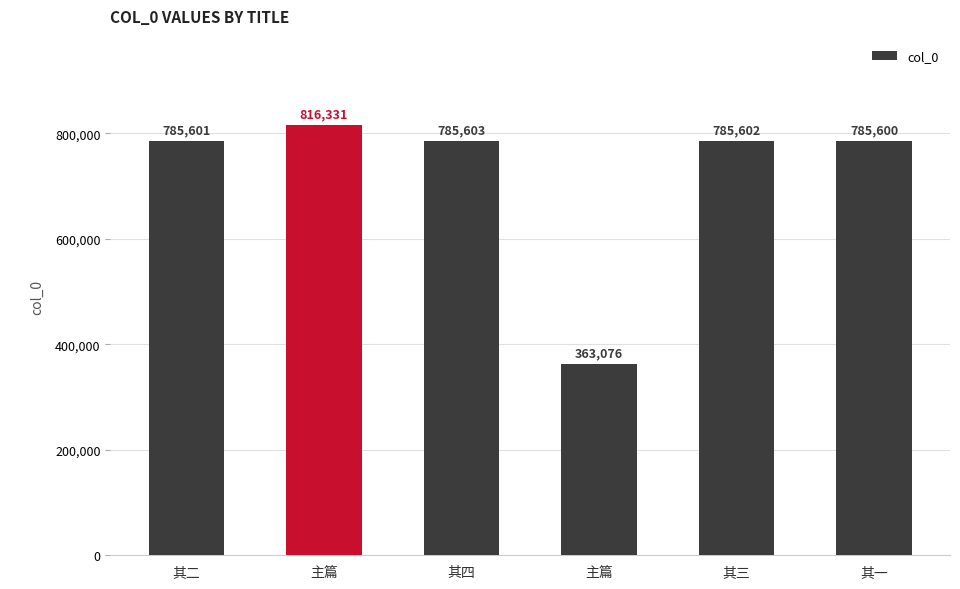

List the labels in order of value, largest first.

主篇, 其四, 其三, 其二, 其一, 主篇